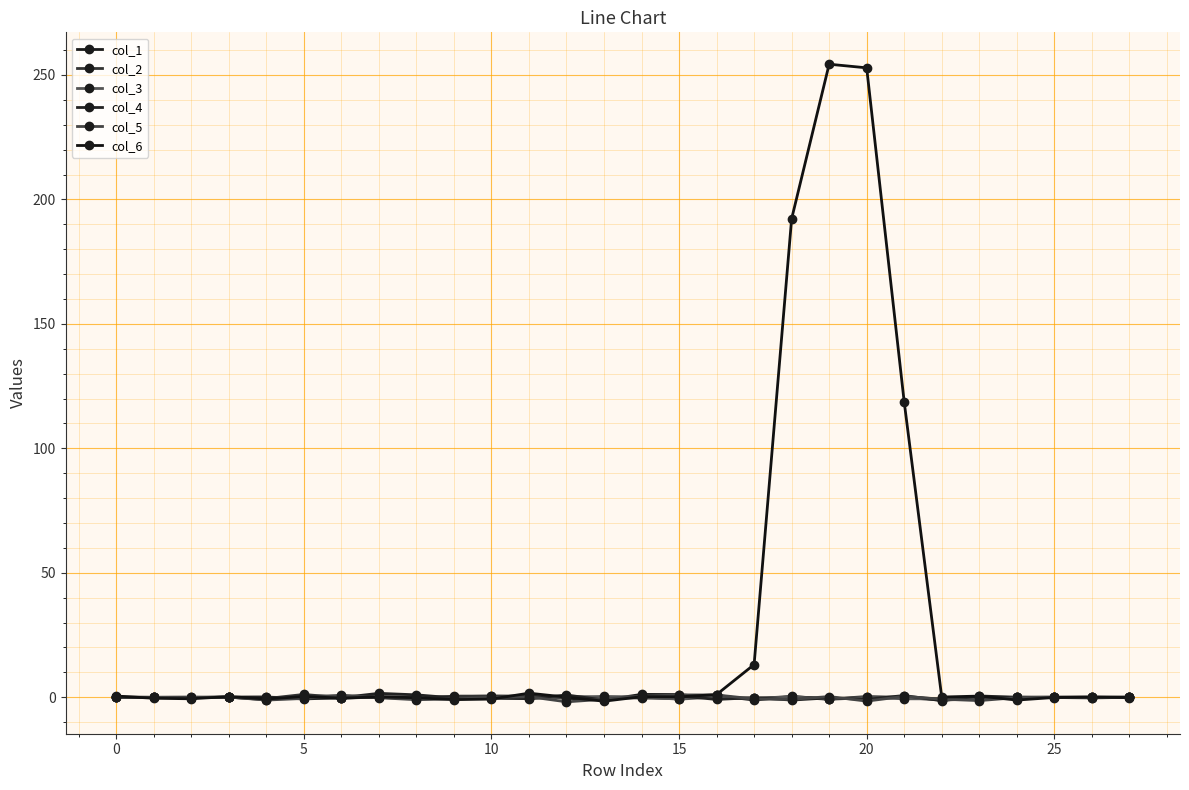

How many data points does each series have?

28